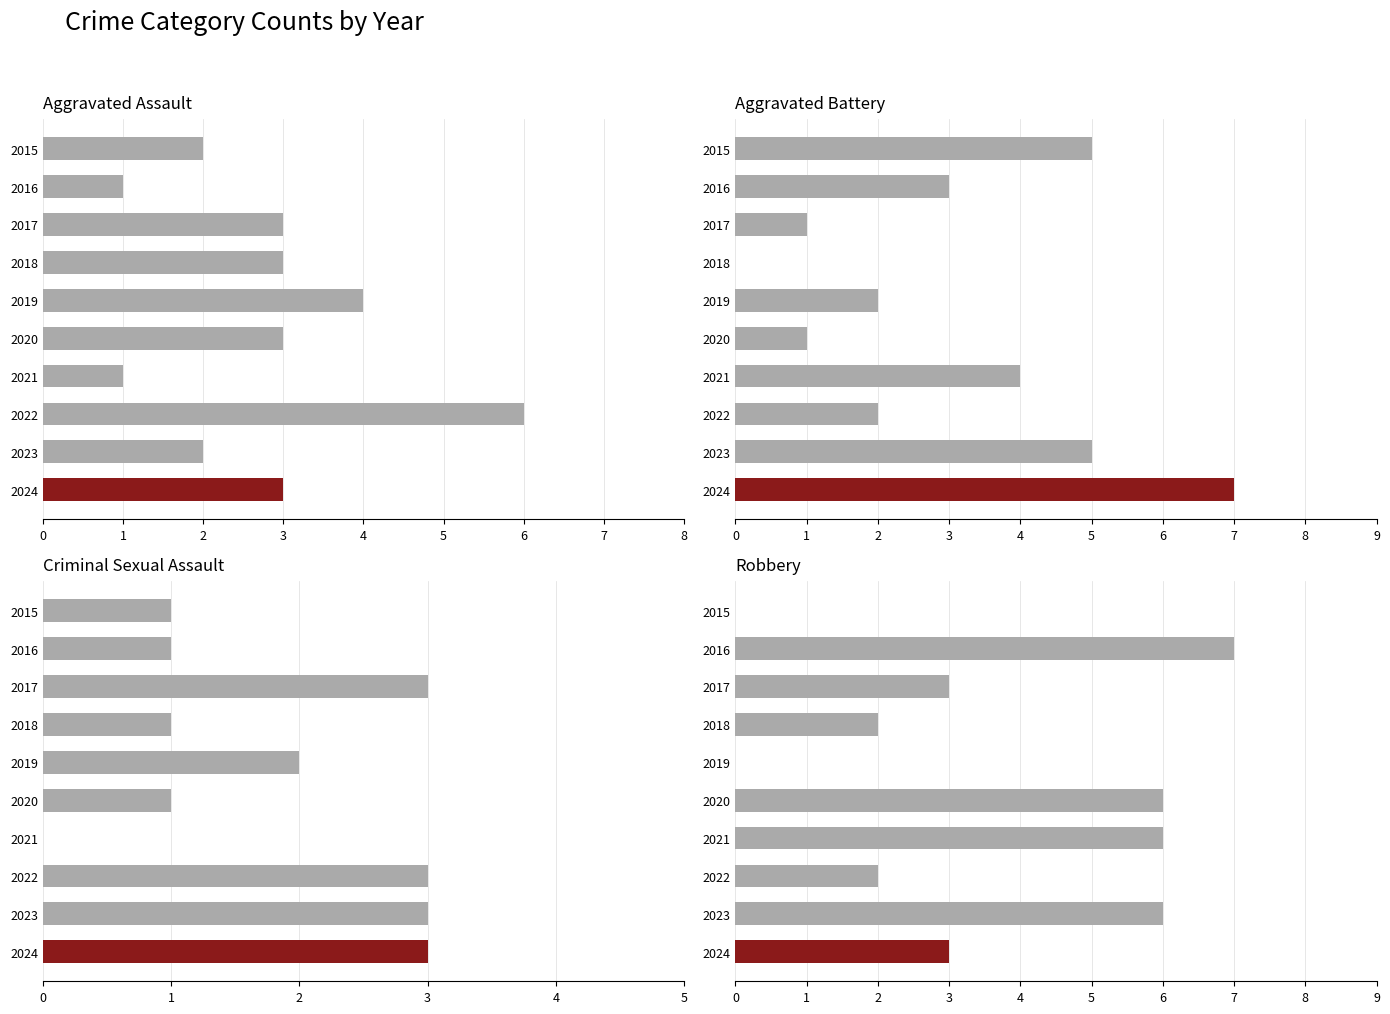

How many Criminal Sexual Assault values are between 1 and 3?

9